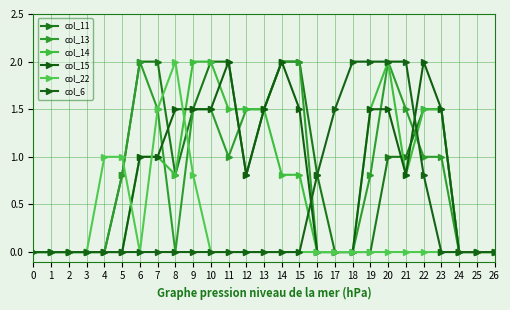

At which label is col_14 closest to 1?

6